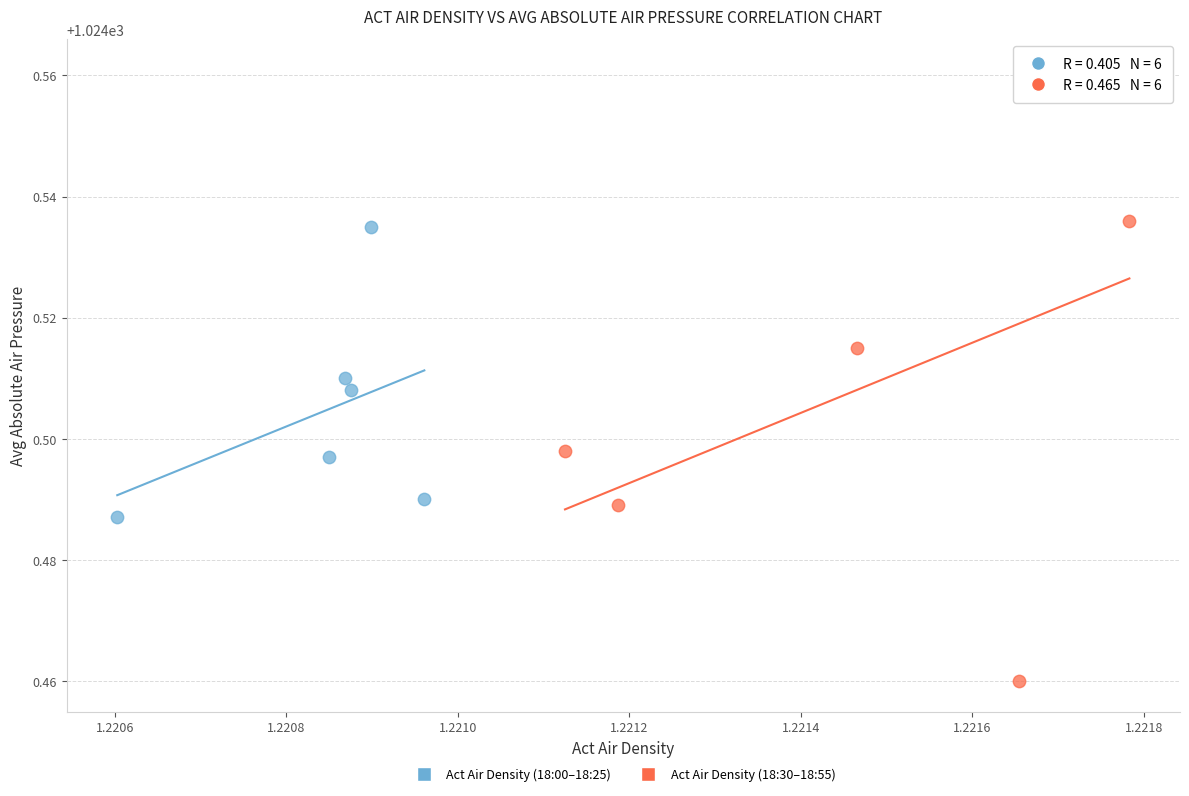

Which series reaches the minimum Y coordinate?

Act Air Density (18:30–18:55)